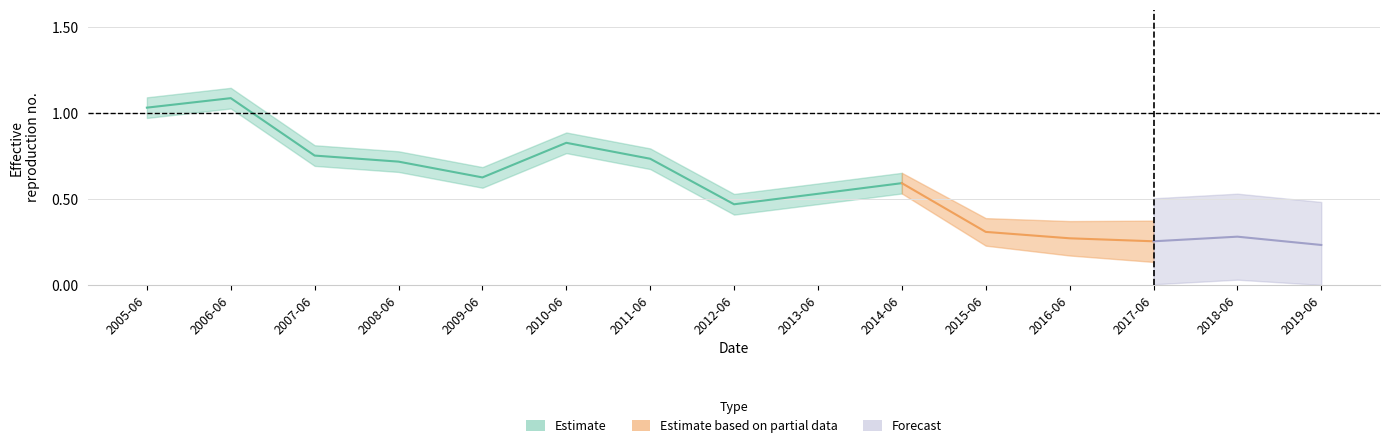

What is the change in value from 2006-06-15 to 2013-06-15?

-0.6